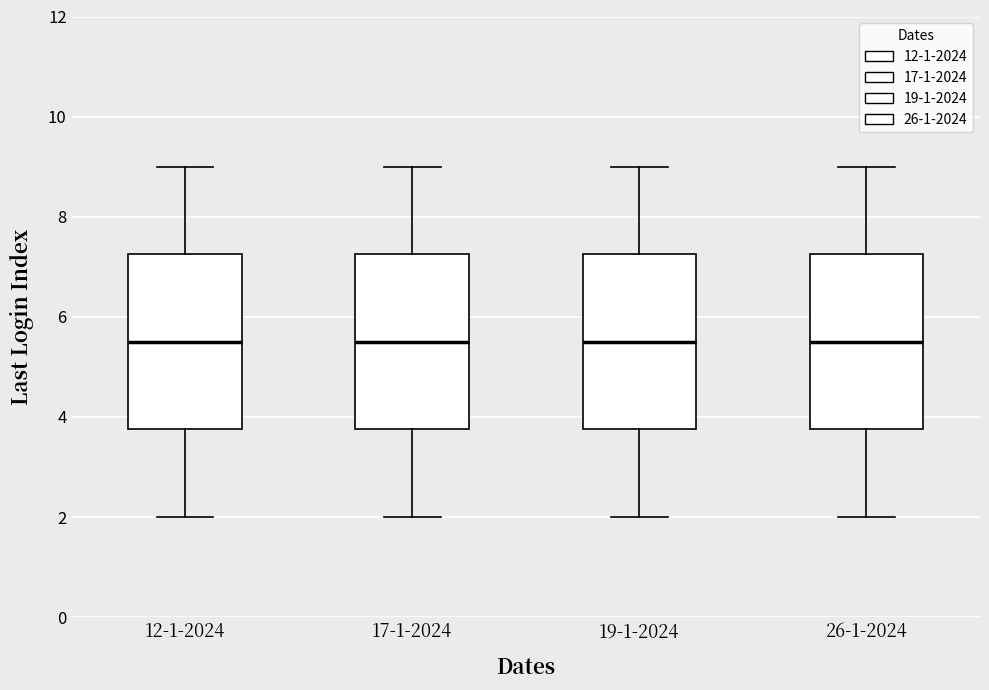

Reading left to right, transcribe this box plot: for each box, give where its median line is, the range the box spans, and where its two whiskers end, as read against the y-axis. The values are not printed on the chart, so give them approximately, as read against the axis.

12-1-2024: median 5.6, box 3.8 to 7.2, whiskers 2.0 to 9.0
17-1-2024: median 5.6, box 3.8 to 7.2, whiskers 2.0 to 9.0
19-1-2024: median 5.6, box 3.8 to 7.2, whiskers 2.0 to 9.0
26-1-2024: median 5.6, box 3.8 to 7.2, whiskers 2.0 to 9.0